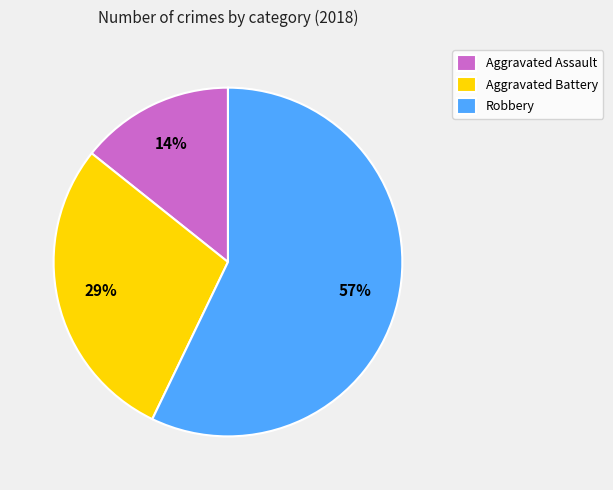

To the nearest percent, what portion does Aggravated Battery represent?

29%